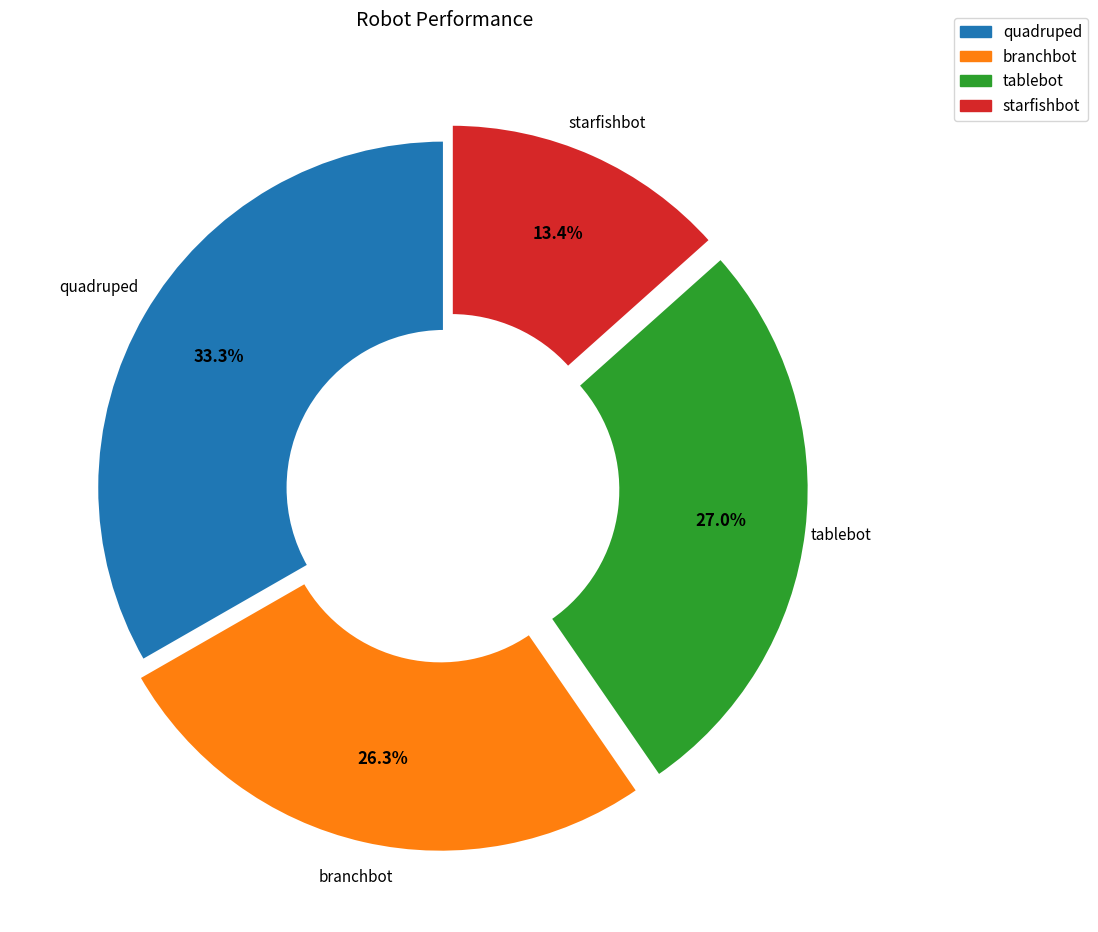

Count the number of slices in the pie.

4